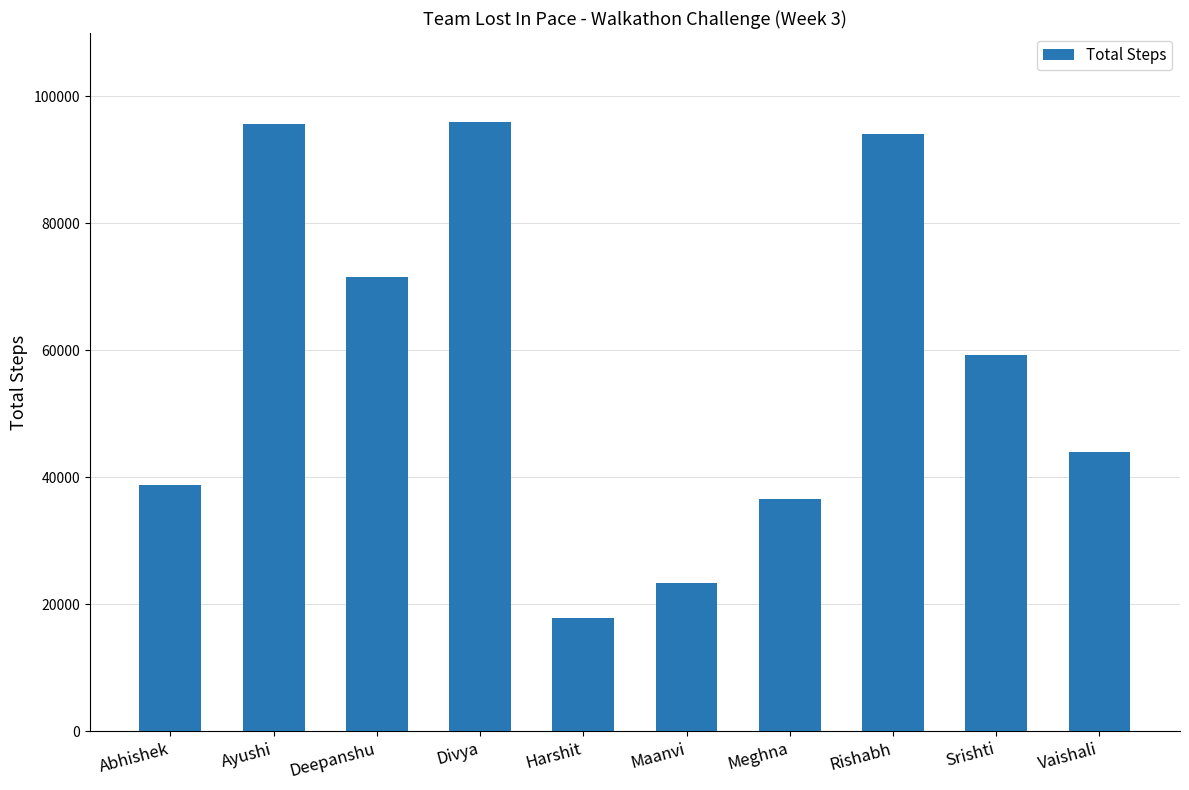

How many bars are there in total?

10